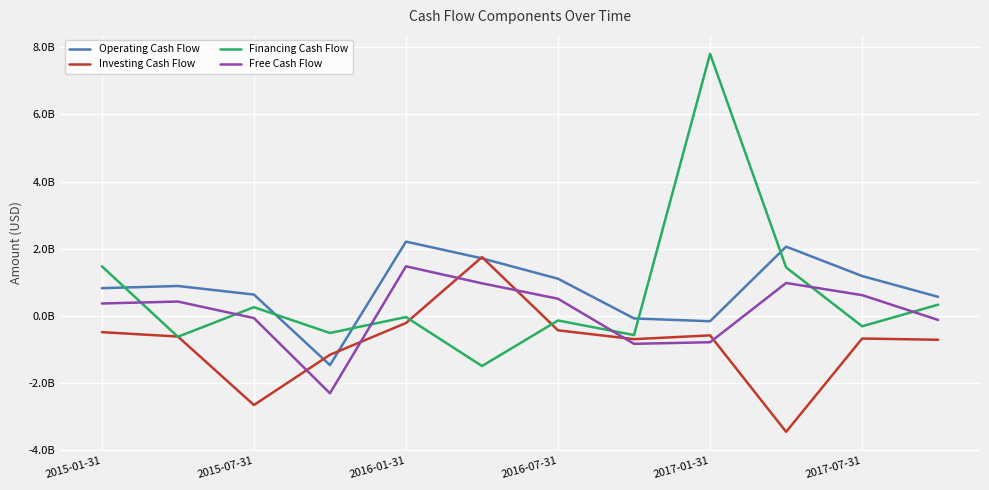

What are all the series names shown in the legend?

Operating Cash Flow, Investing Cash Flow, Financing Cash Flow, Free Cash Flow